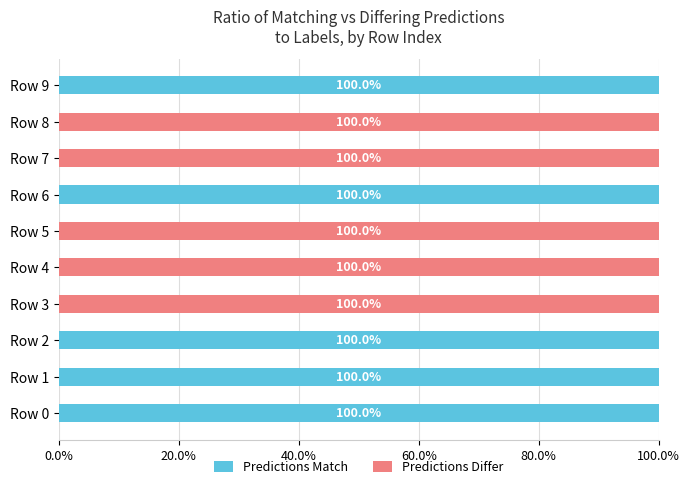

What are all the series names shown in the legend?

Predictions Match, Predictions Differ